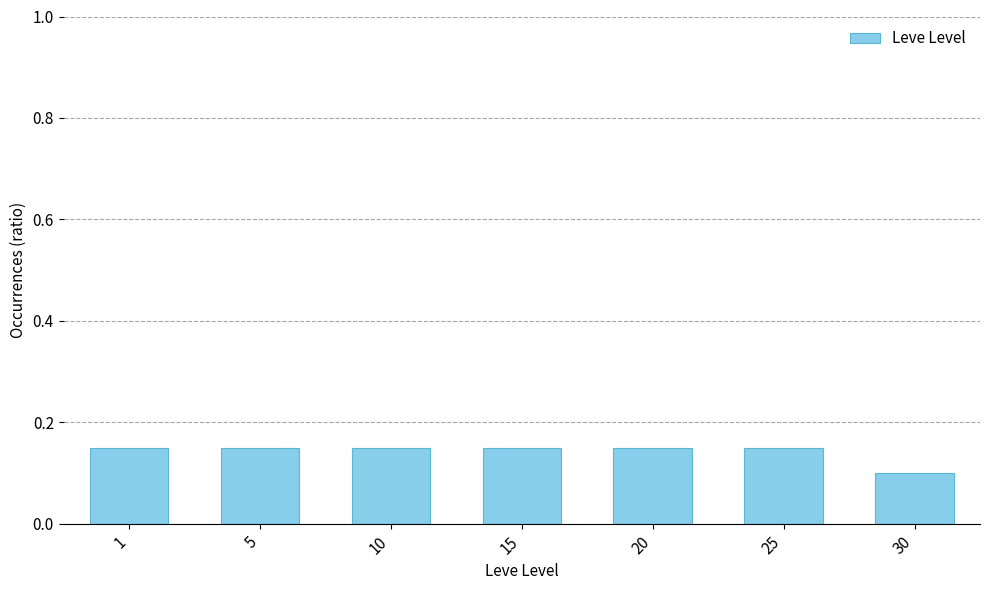

Which category has the lowest value across all series?

30